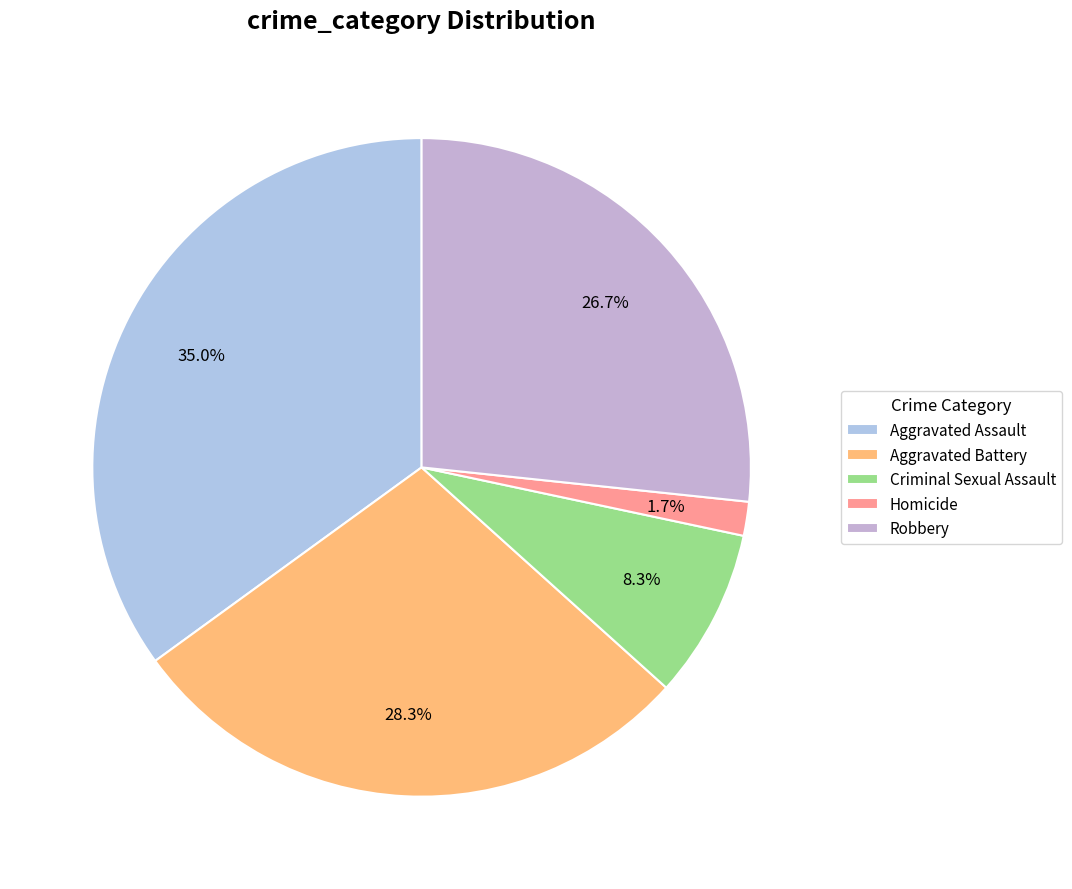

Rank the categories by value from highest to lowest.

Aggravated Assault, Aggravated Battery, Robbery, Criminal Sexual Assault, Homicide